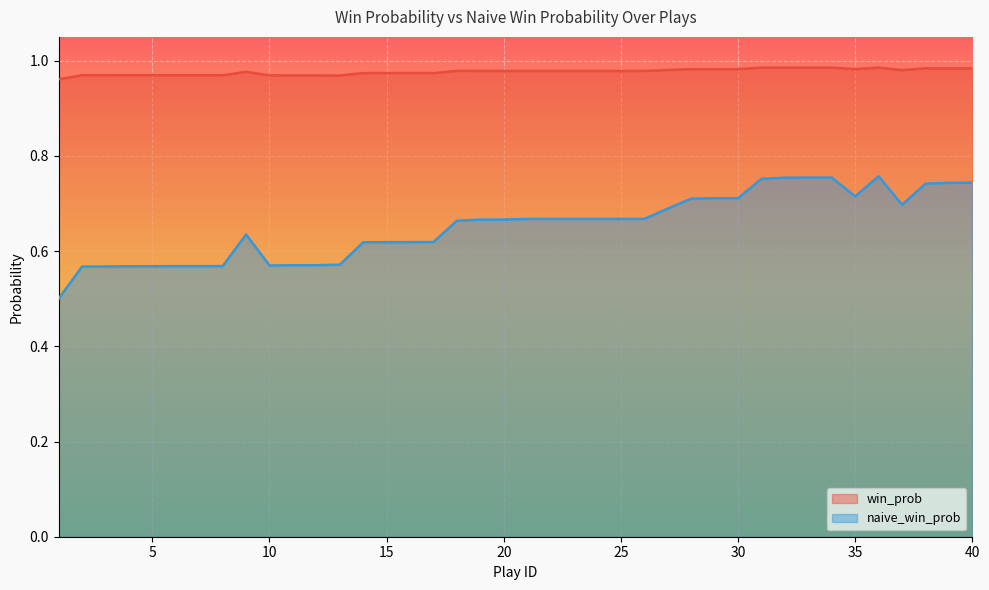

Reading left to right, what are all the values shown in this chart?

win_prob: 1=1.0	2=1.0	3=1.0	4=1.0	5=1.0	6=1.0	7=1.0	8=1.0	9=1.0	10=1.0	11=1.0	12=1.0	13=1.0	14=1.0	15=1.0	16=1.0	17=1.0	18=1.0	19=1.0	20=1.0	21=1.0	22=1.0	23=1.0	24=1.0	25=1.0	26=1.0	27=1.0	28=1.0	29=1.0	30=1.0	31=1.0	32=1.0	33=1.0	34=1.0	35=1.0	36=1.0	37=1.0	38=1.0	39=1.0	40=1.0
naive_win_prob: 1=0.5	2=0.6	3=0.6	4=0.6	5=0.6	6=0.6	7=0.6	8=0.6	9=0.6	10=0.6	11=0.6	12=0.6	13=0.6	14=0.6	15=0.6	16=0.6	17=0.6	18=0.7	19=0.7	20=0.7	21=0.7	22=0.7	23=0.7	24=0.7	25=0.7	26=0.7	27=0.7	28=0.7	29=0.7	30=0.7	31=0.8	32=0.8	33=0.8	34=0.8	35=0.7	36=0.8	37=0.7	38=0.7	39=0.7	40=0.7